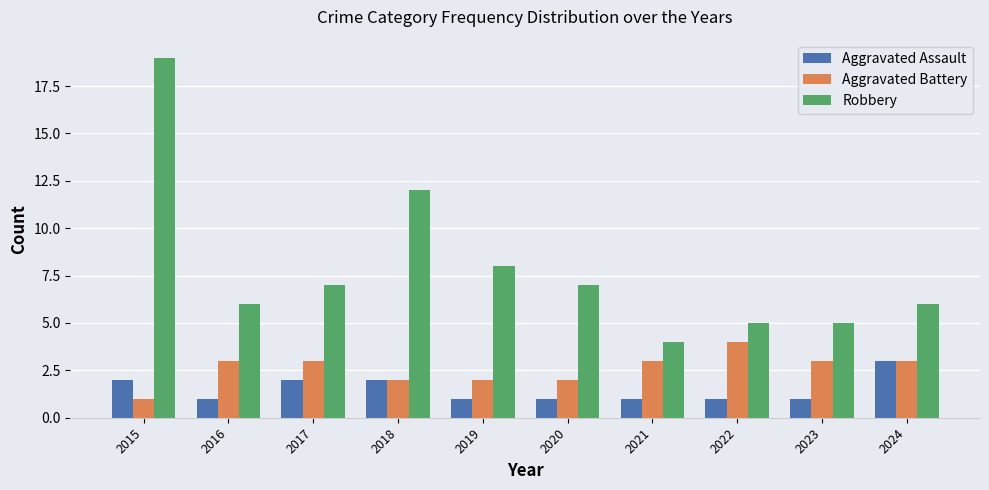

What is the value of the Aggravated Battery bar at the 1st from the left?

1